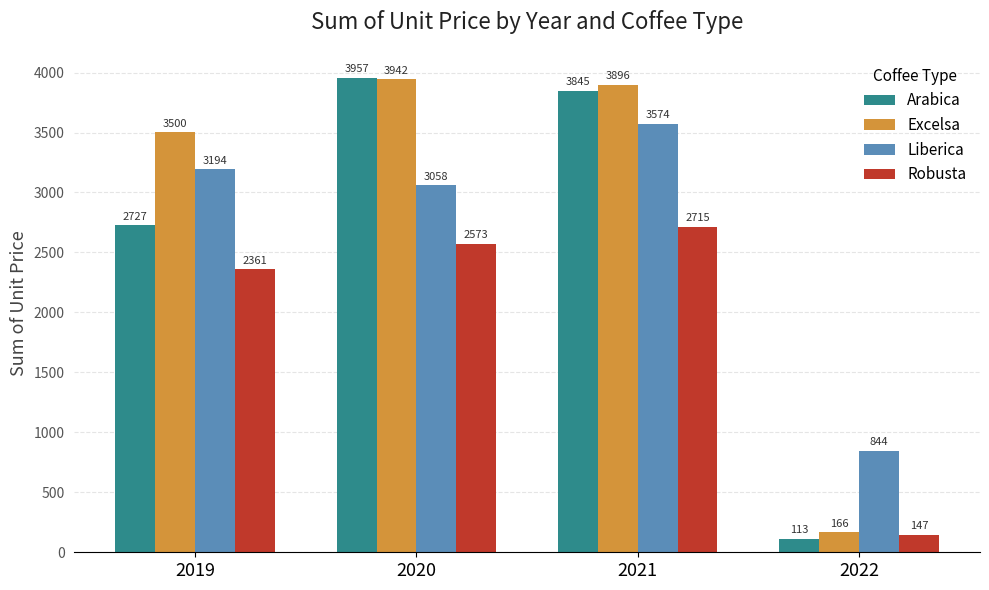

Where is Liberica nearest to the value 2208?

2020